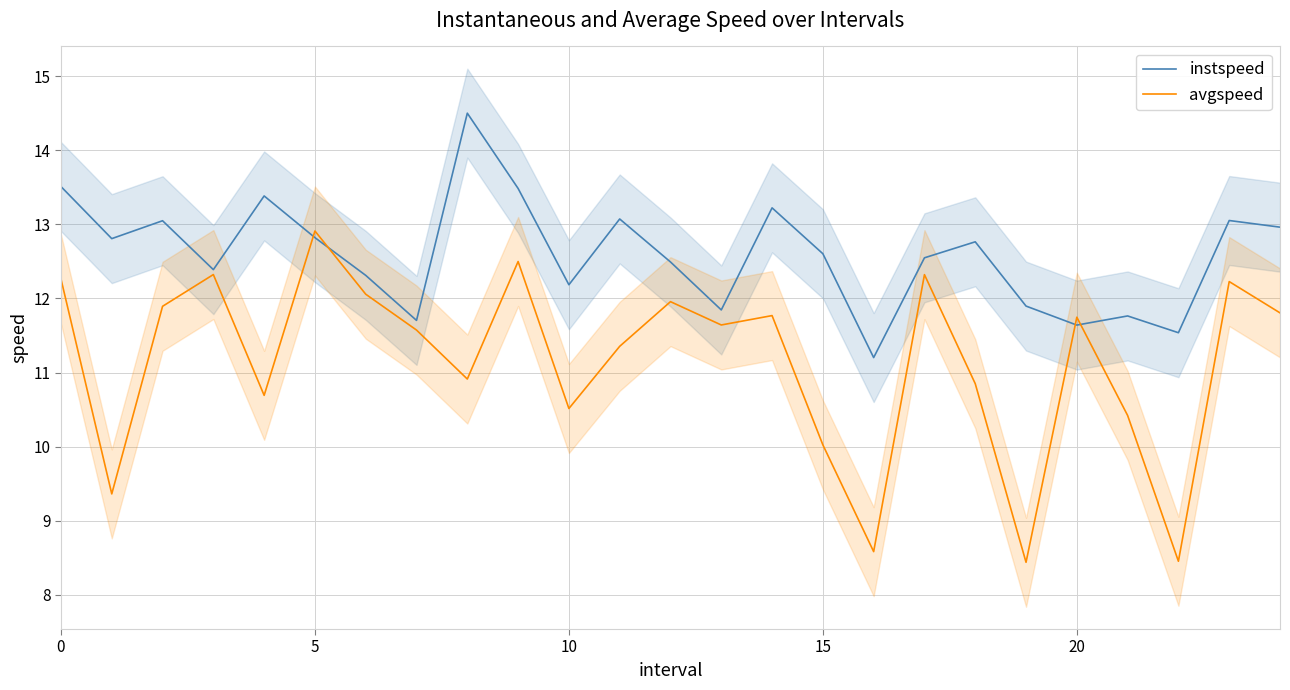

What is the smallest value displayed?

8.4